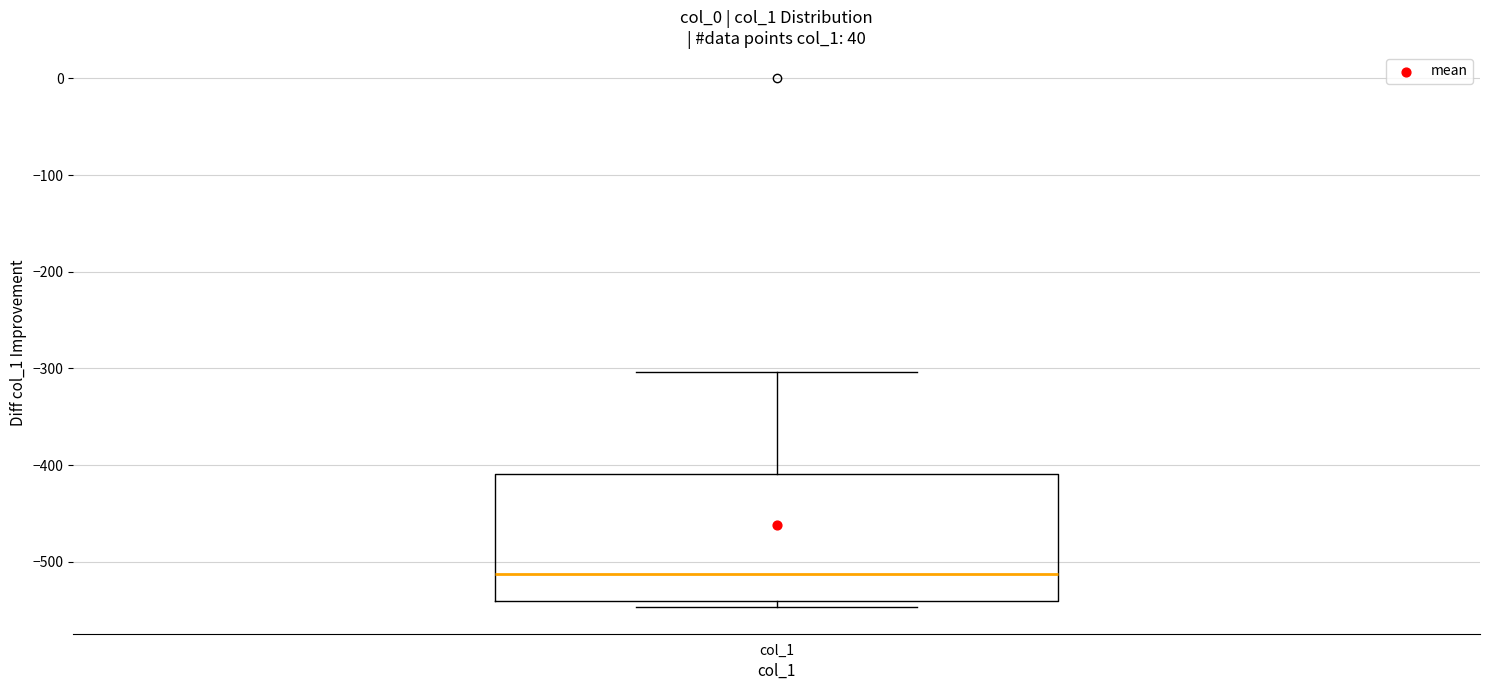

Read this box plot against the y-axis: the position of the median line, the range covered by the box, and the ends of both whiskers. The values are not printed on the chart, so give them approximately, as read against the axis.

median -510, box -540 to -410, whiskers -550 to -300